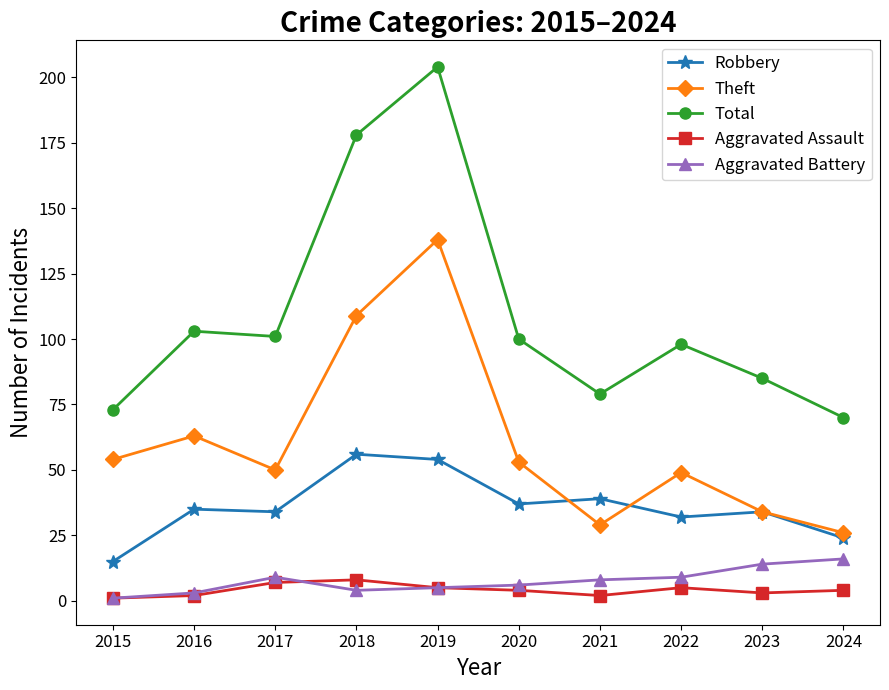

What is the difference between the highest and lowest values at 2023?

82